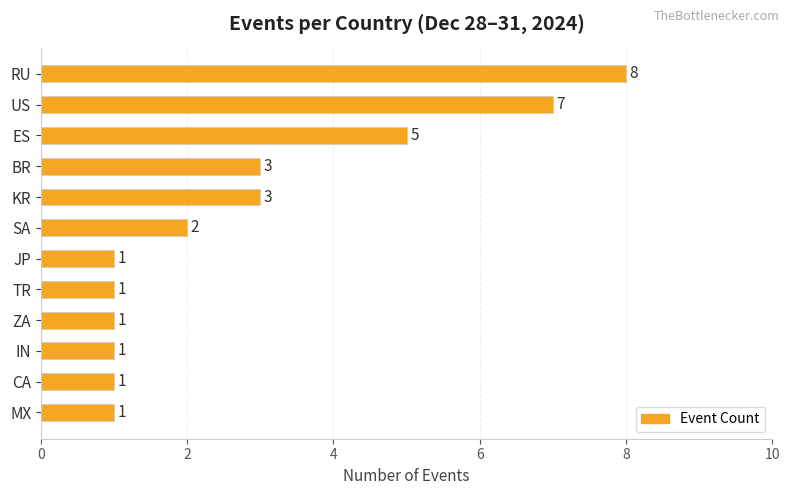

Which has a higher value, SA or JP?

SA